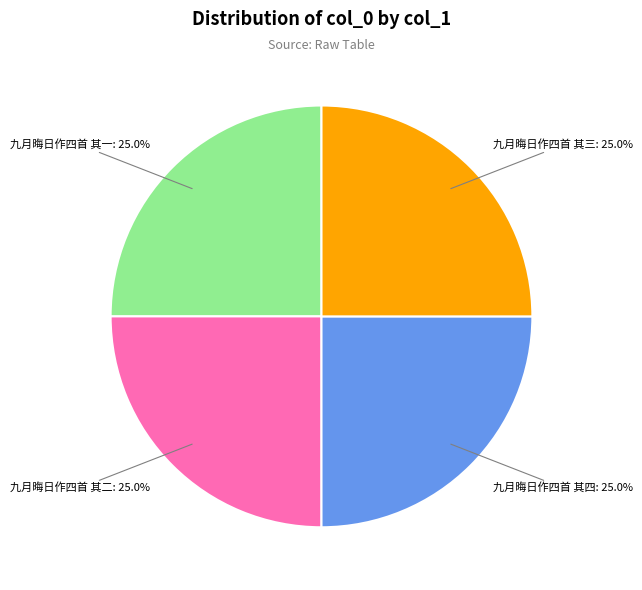

Is there any slice that represents more than half of the pie?

No